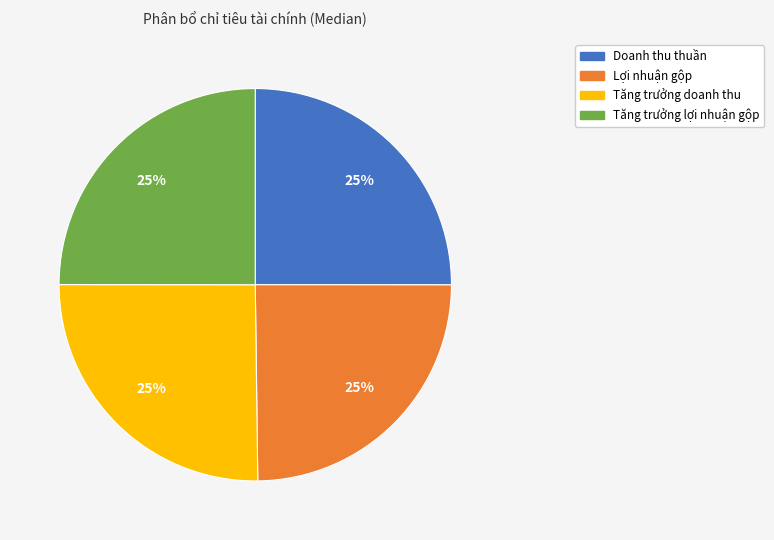

To the nearest percent, what portion does Doanh thu thuần represent?

25%